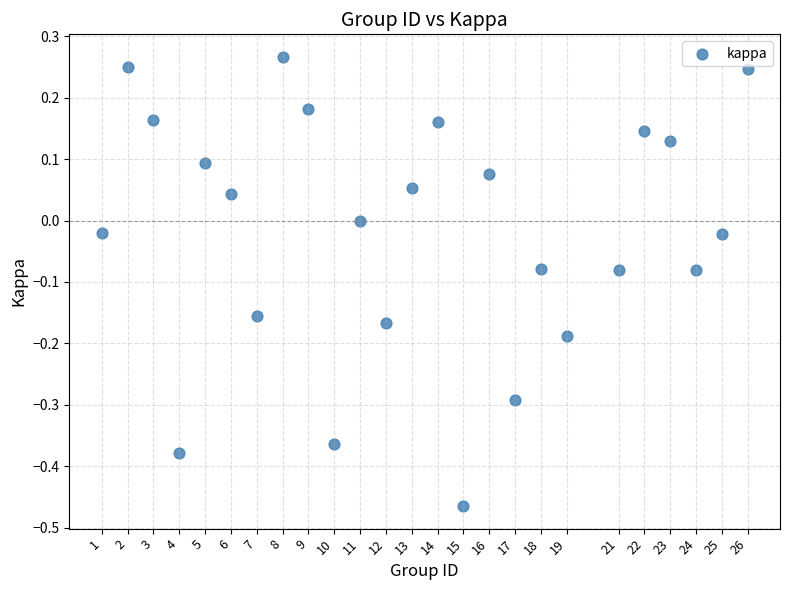

What is the range of Y values (max minus min)?

0.7